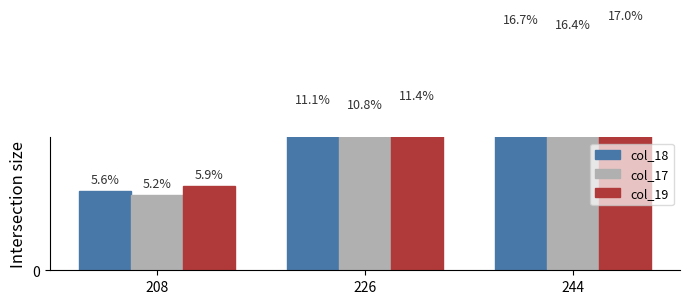

What are all the series names shown in the legend?

col_18, col_17, col_19